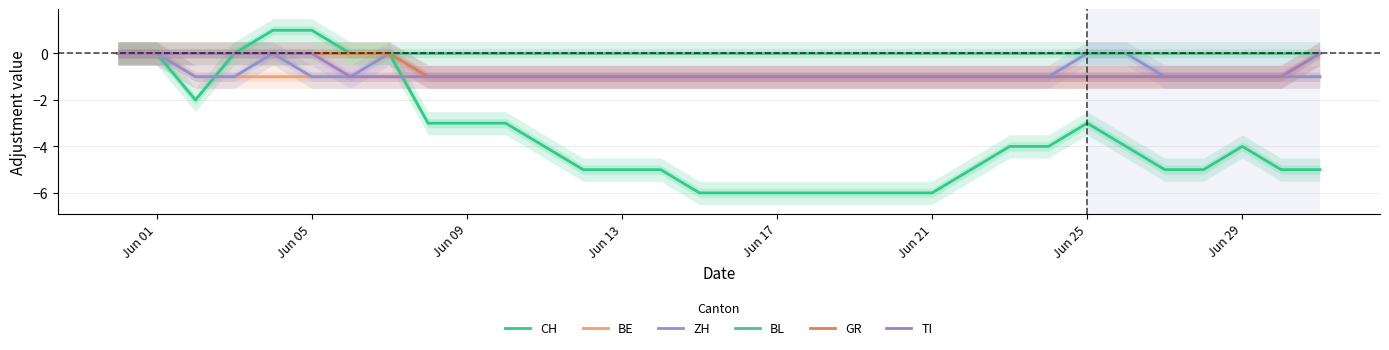

What is the smallest value displayed?

-6